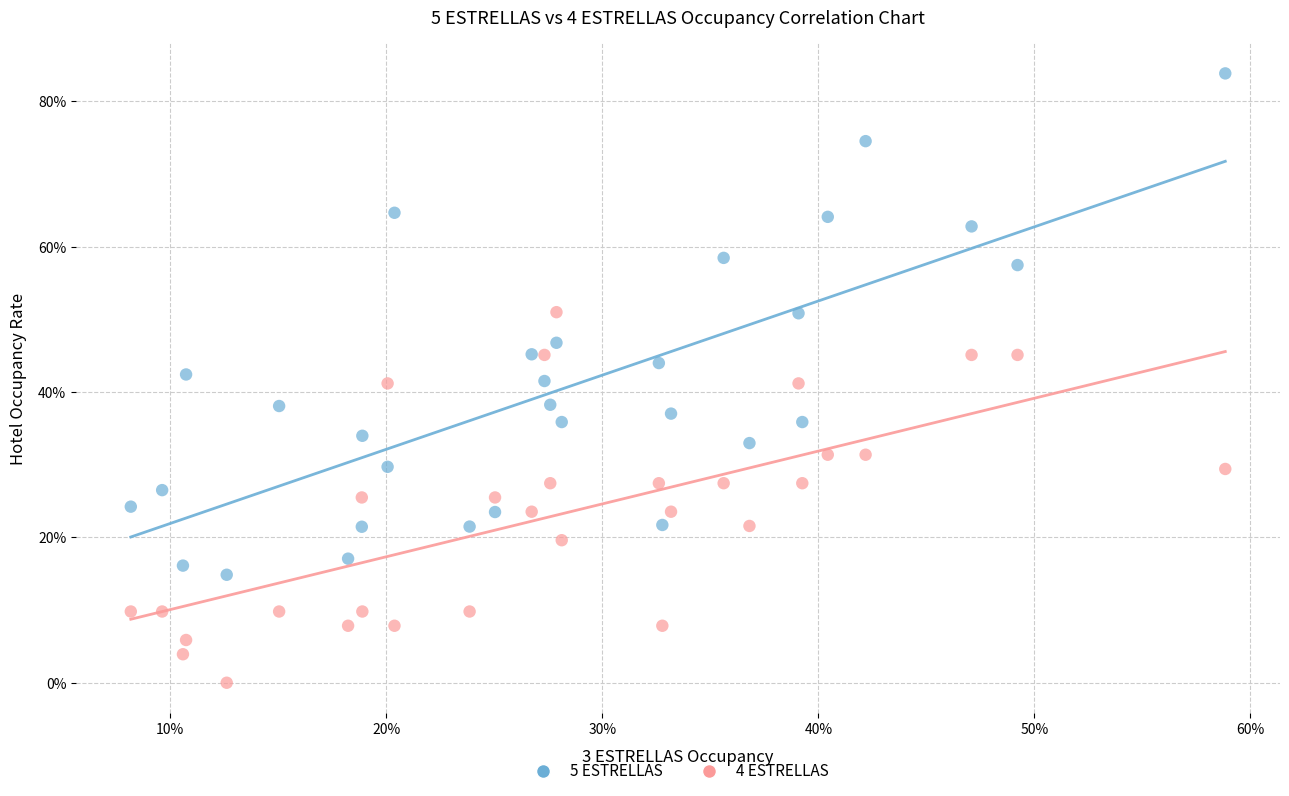

Which series has the largest Y range (max minus min)?

5 ESTRELLAS